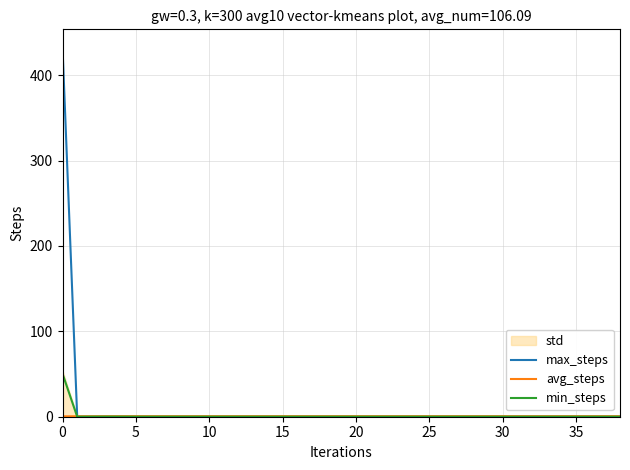

Which has a higher value, 16 or 31?

16